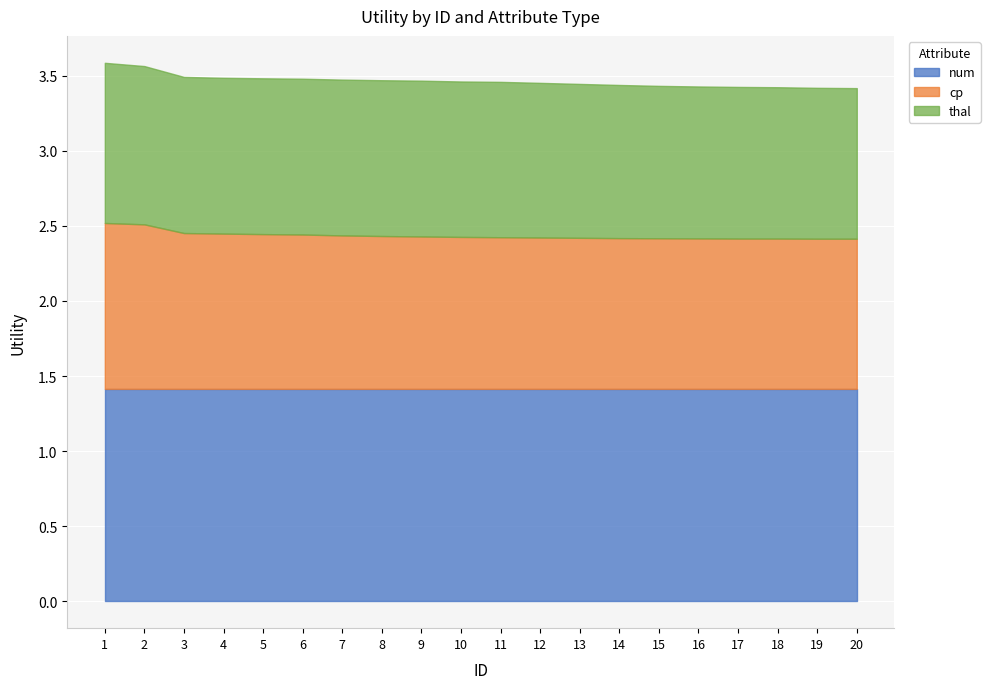

What are all the series names shown in the legend?

num, cp, thal